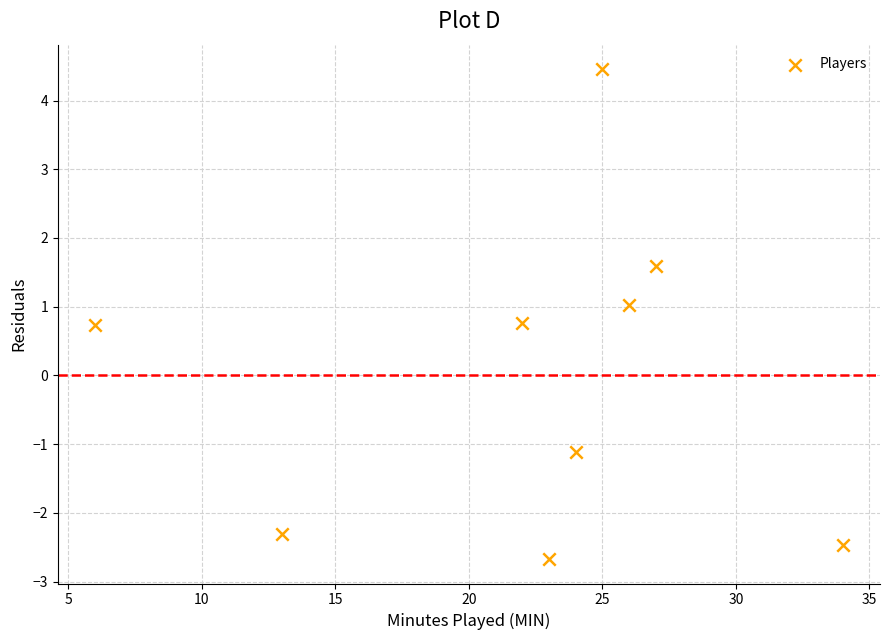

What is the range of X values (max minus min)?

28.0